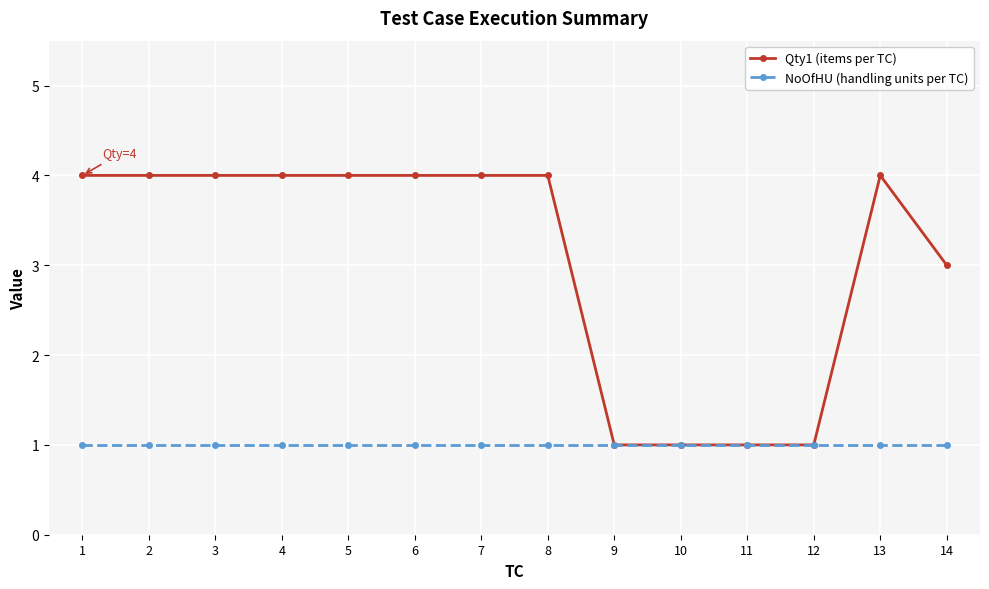

Reading left to right, list all the values displayed in this chart.

Qty1 (items per TC): 4	4	4	4	4	4	4	4	1	1	1	1	4	3
NoOfHU (handling units per TC): 1	1	1	1	1	1	1	1	1	1	1	1	1	1